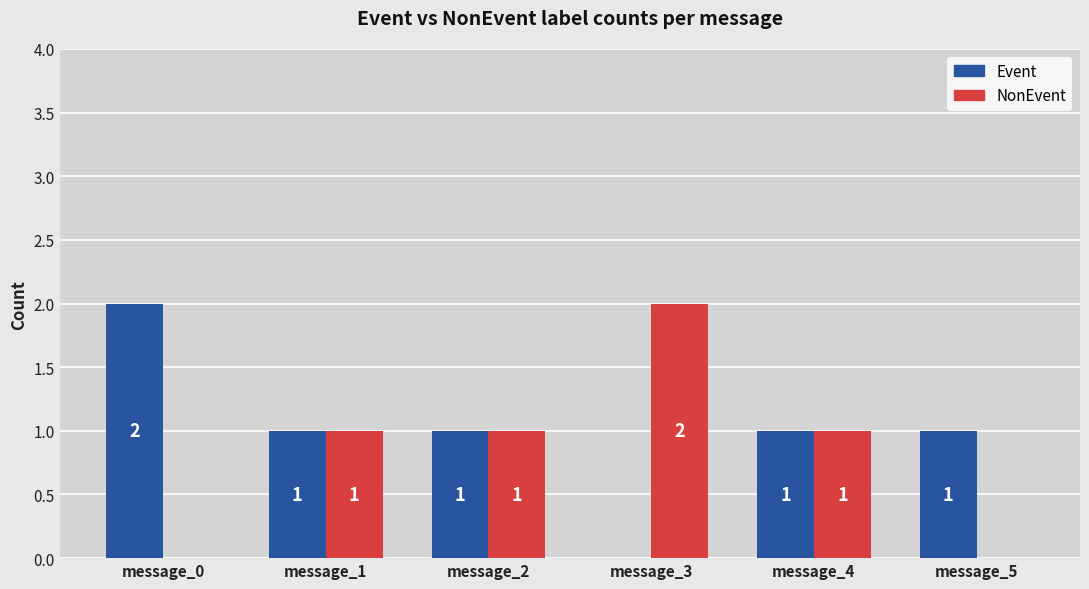

What is the approximate value of Event at message_5?

1